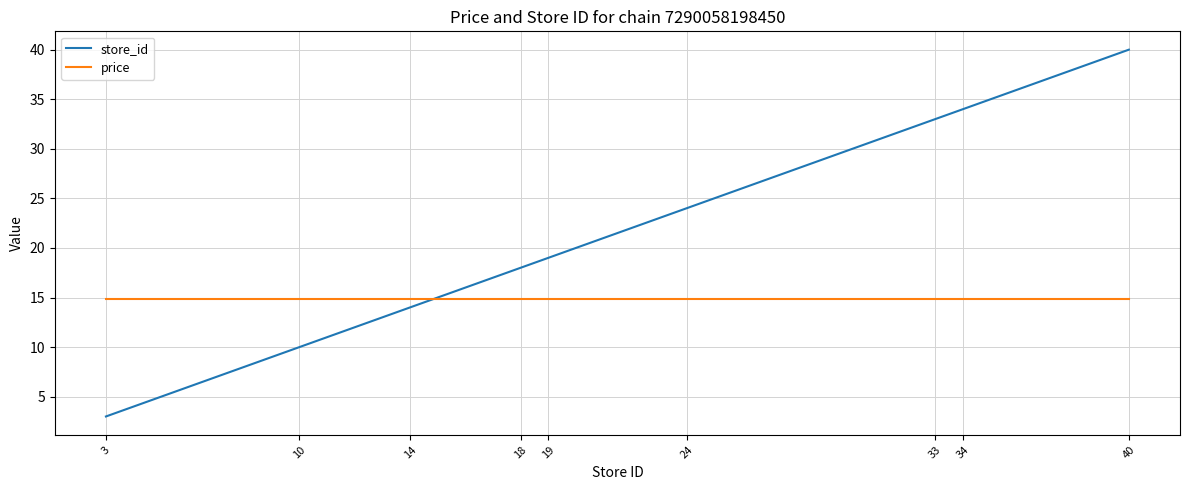

At which category is the sum across all series the highest?

40